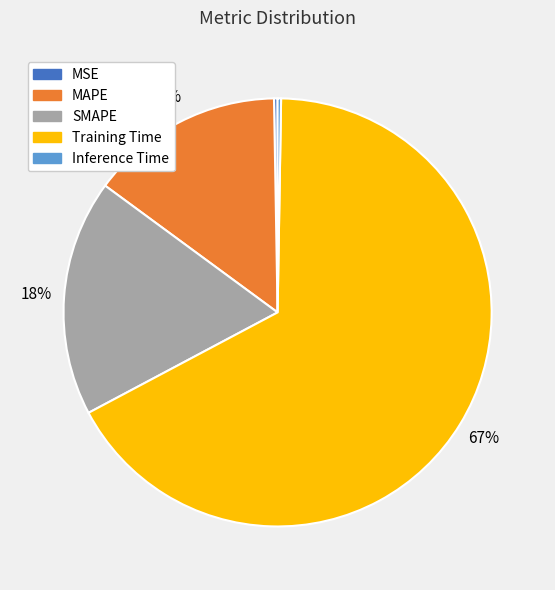

The SMAPE slice represents 18% of the pie. True or false?

True